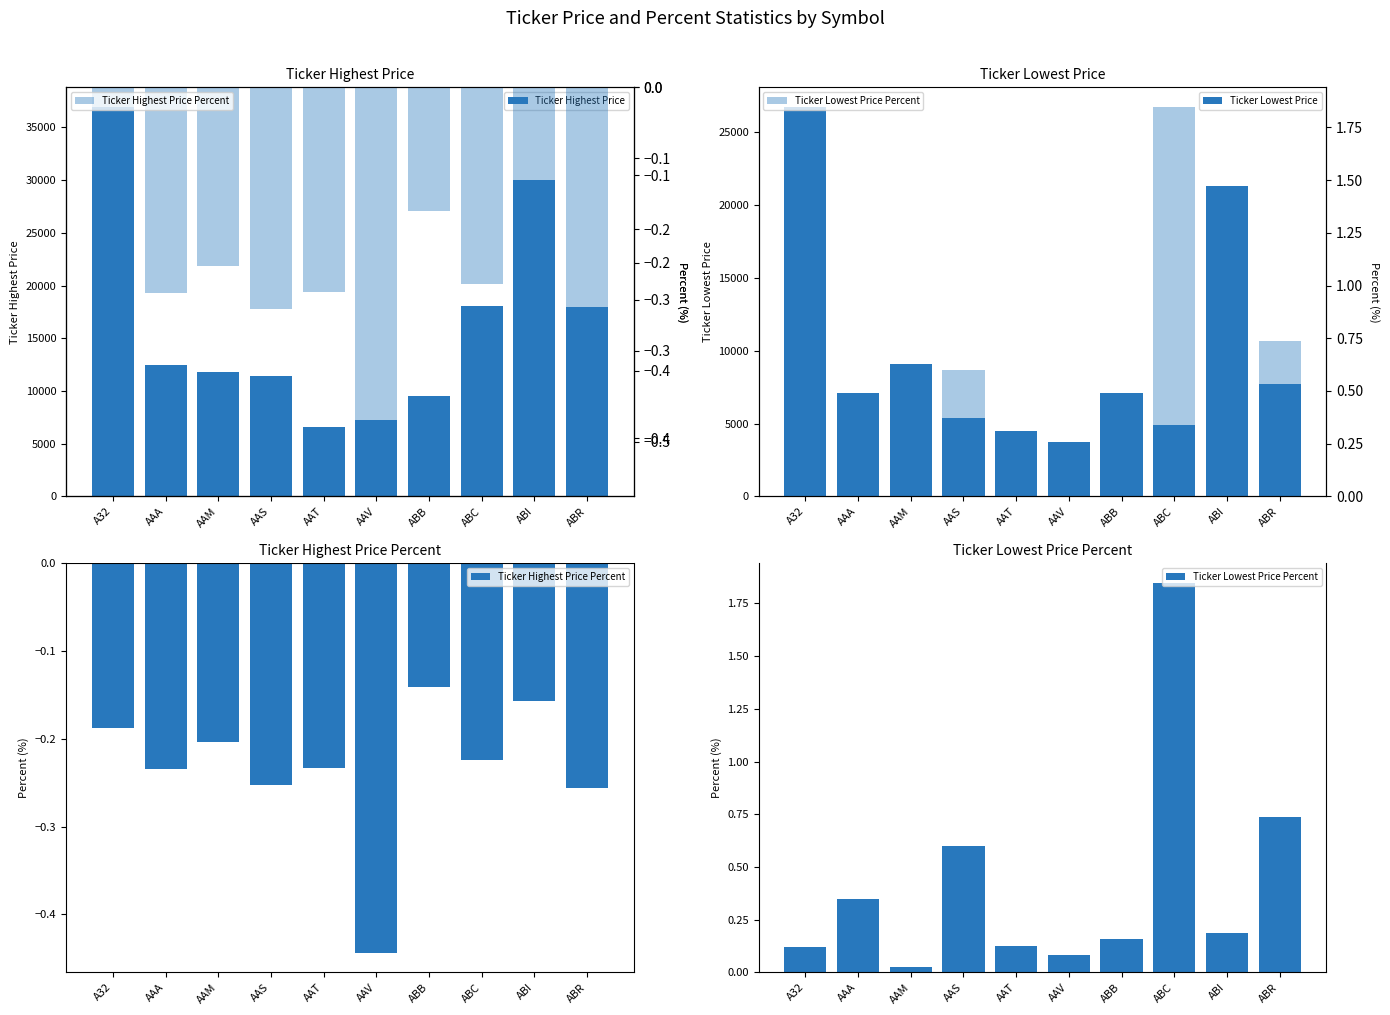

How many data points in Ticker Highest Price are less than 12450?

5